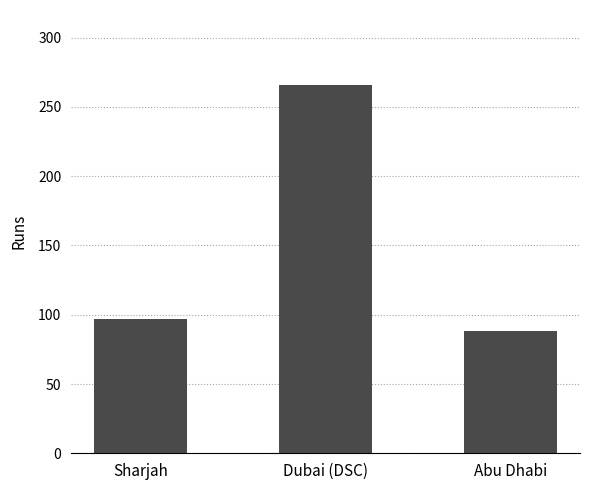

True or false: the data shows 451 at Dubai (DSC).

False